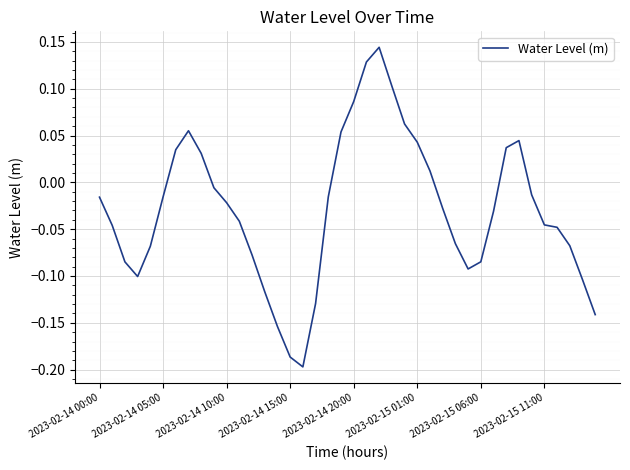

What is the difference between the maximum and minimum values?

0.3